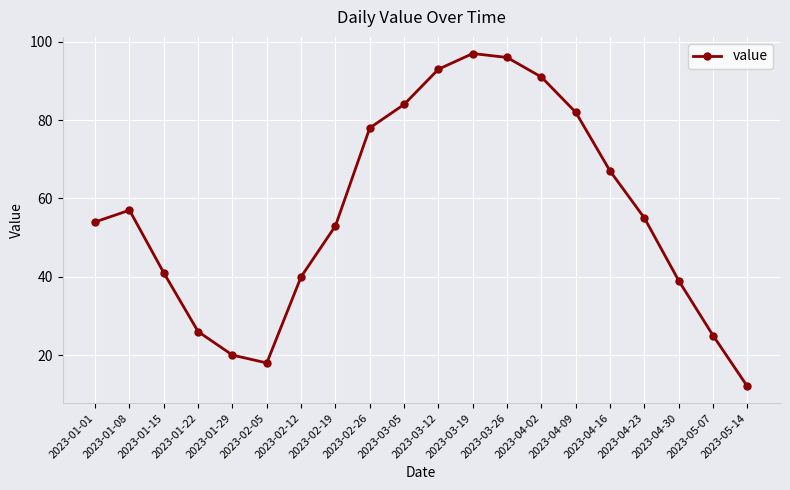

True or false: the data shows 55 at 2023-04-09.

False